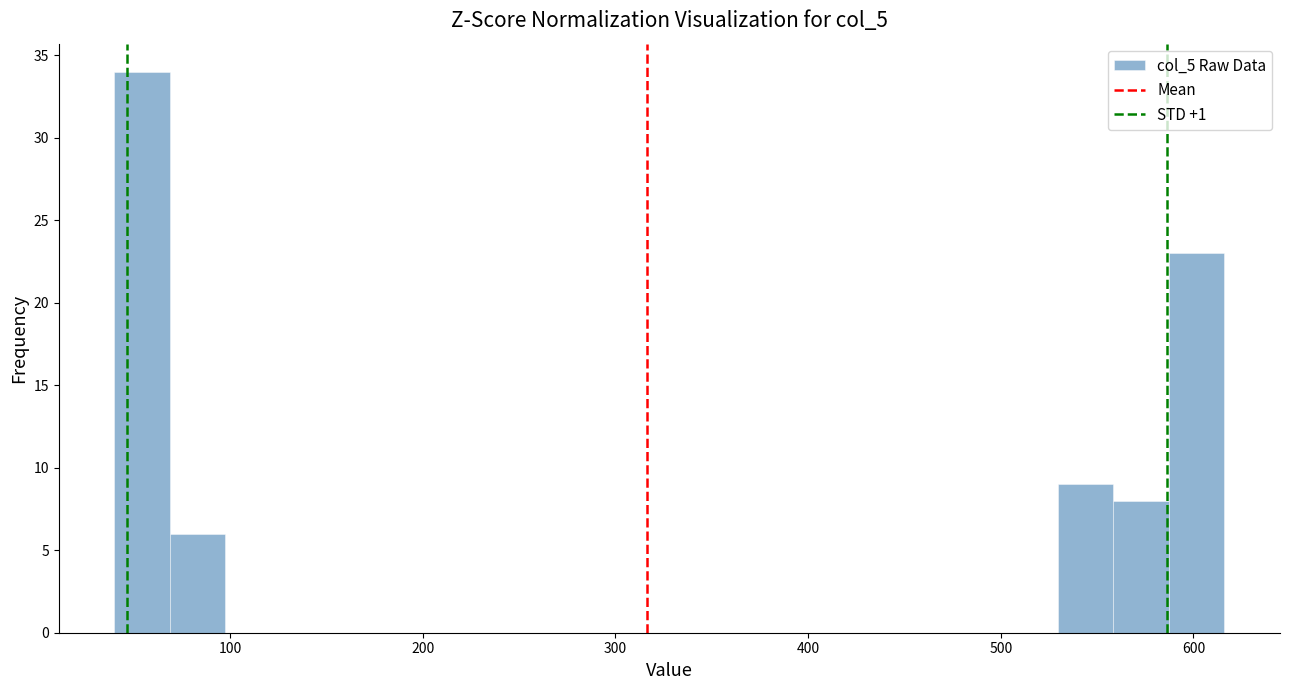

Read against the x-axis, roughly where is the centre of the tallest bar?

50